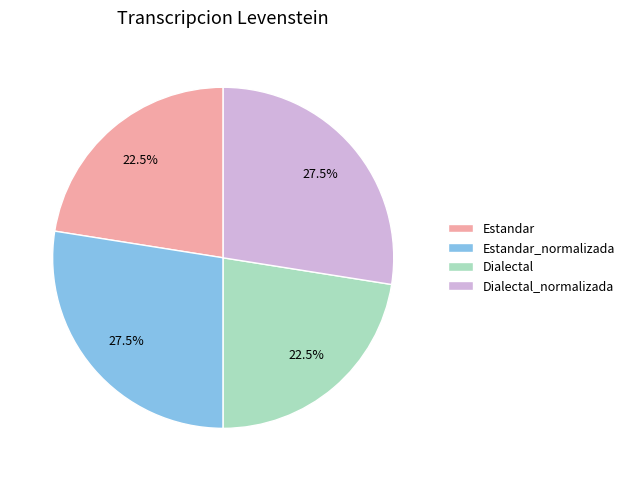

Does Dialectal account for over 50% of the chart?

No